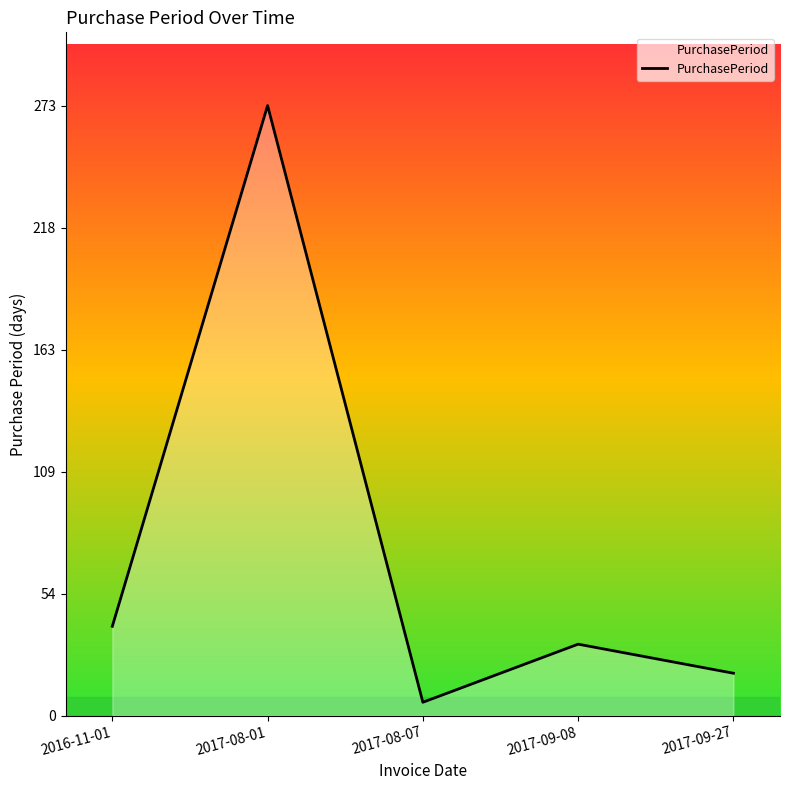

Where is the data nearest to the value 139?

2016-11-01